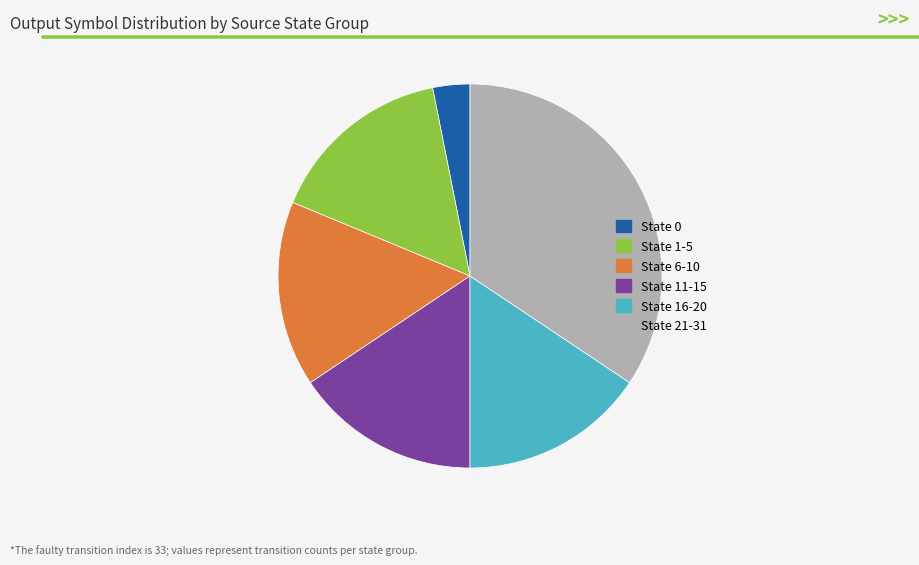

Between State 16-20 and State 21-31, which is larger?

State 21-31